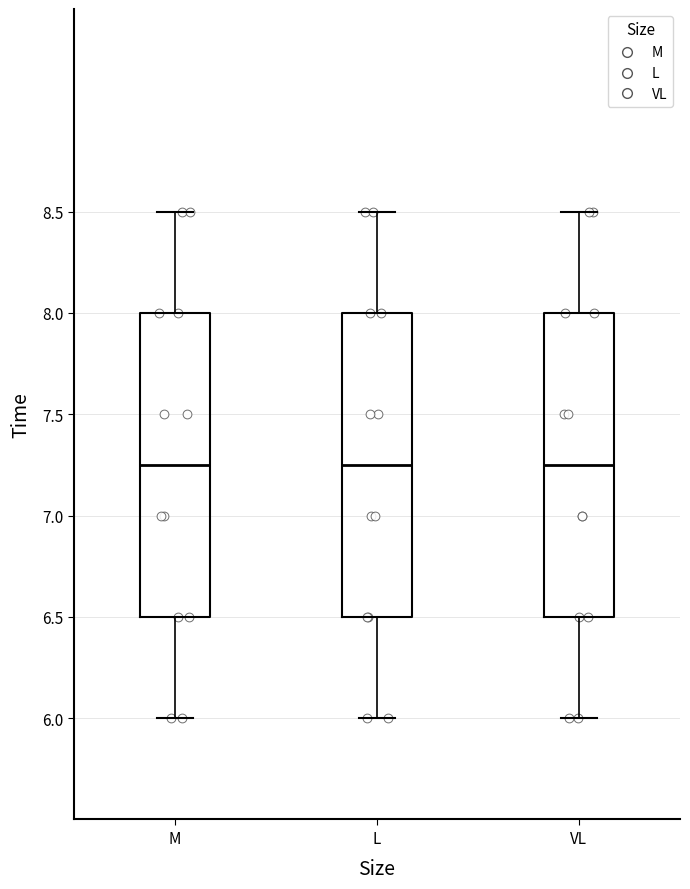

Where does the lower whisker of the box for VL end on the y-axis? The values are not printed on the chart, so give them approximately, as read against the axis.

6.00